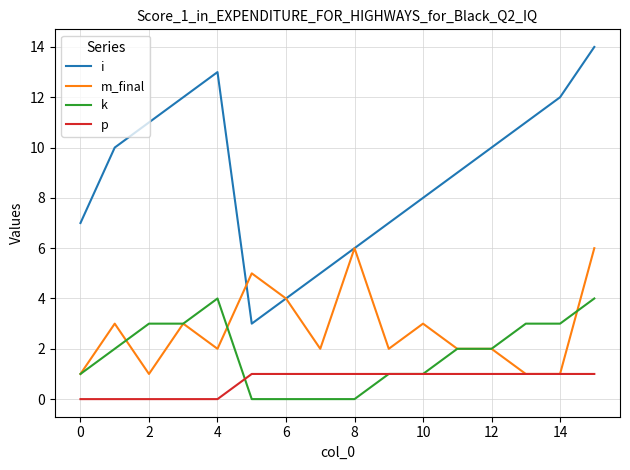

True or false: i and k intersect in this chart.

False